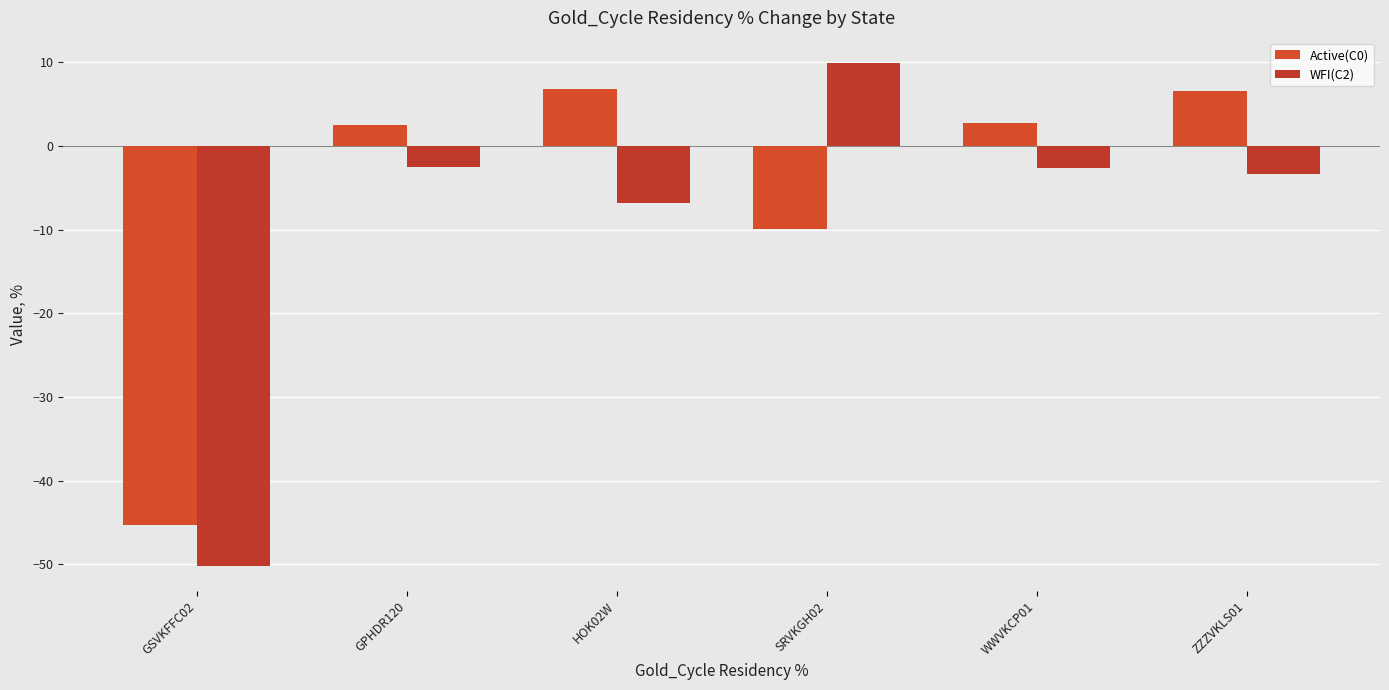

What is the sum of all WFI(C2) values?

-55.7